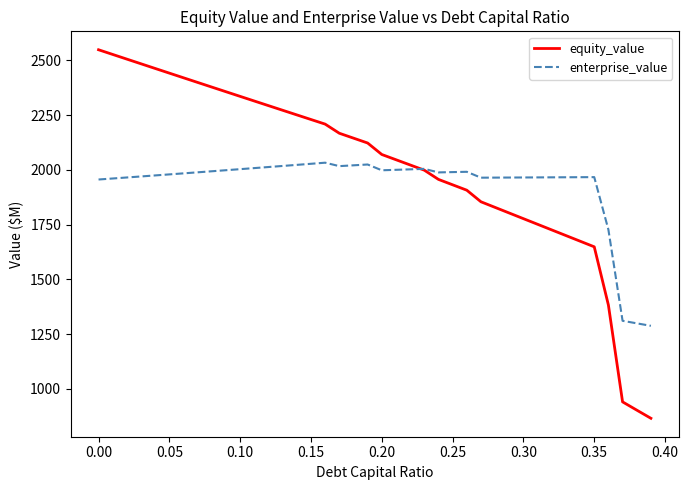

Which series has the largest range (max minus min)?

equity_value